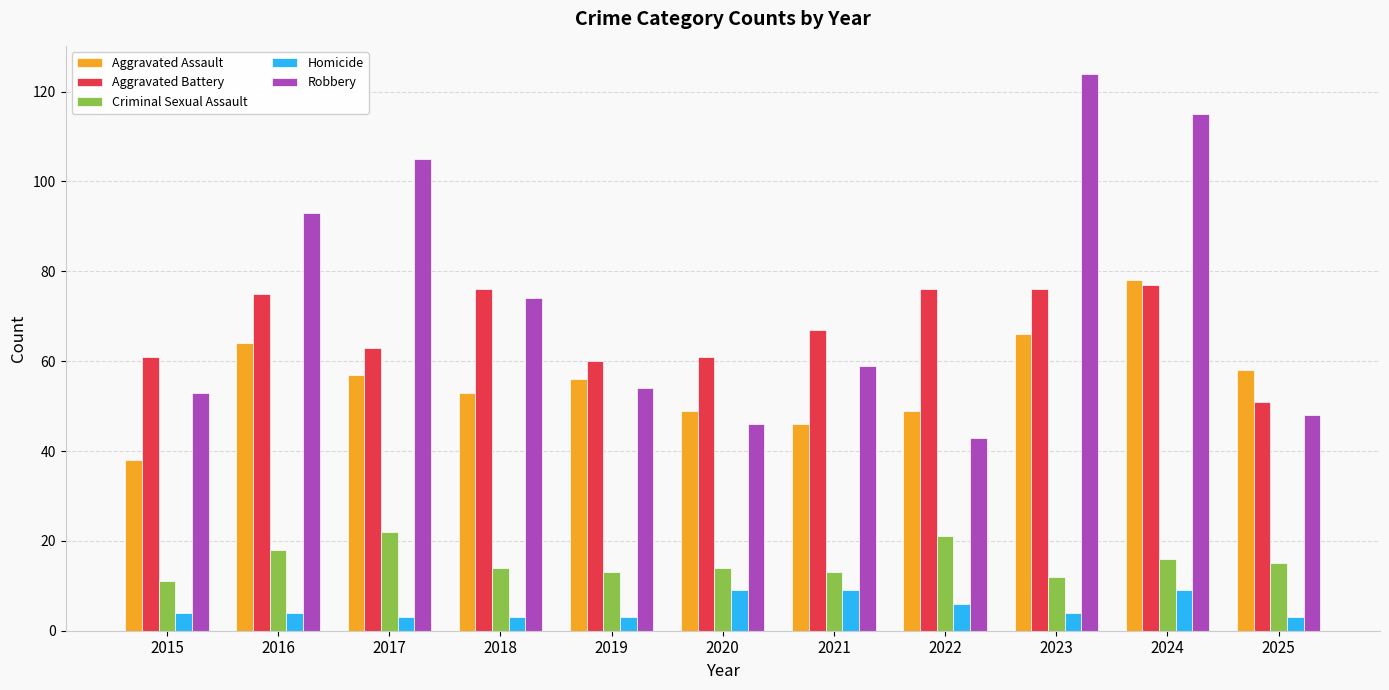

How many data points in Aggravated Battery are less than 67?

5